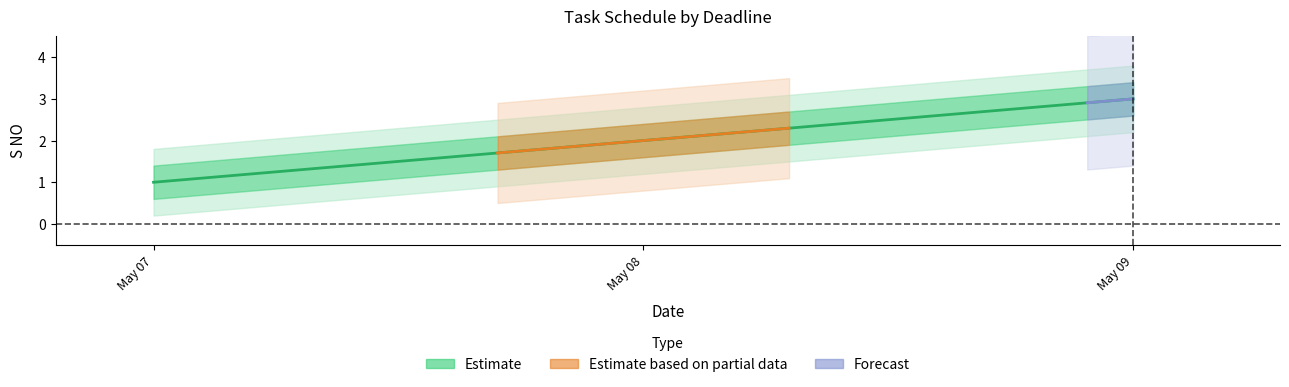

The value at 2024-05-08 is 2. True or false?

True